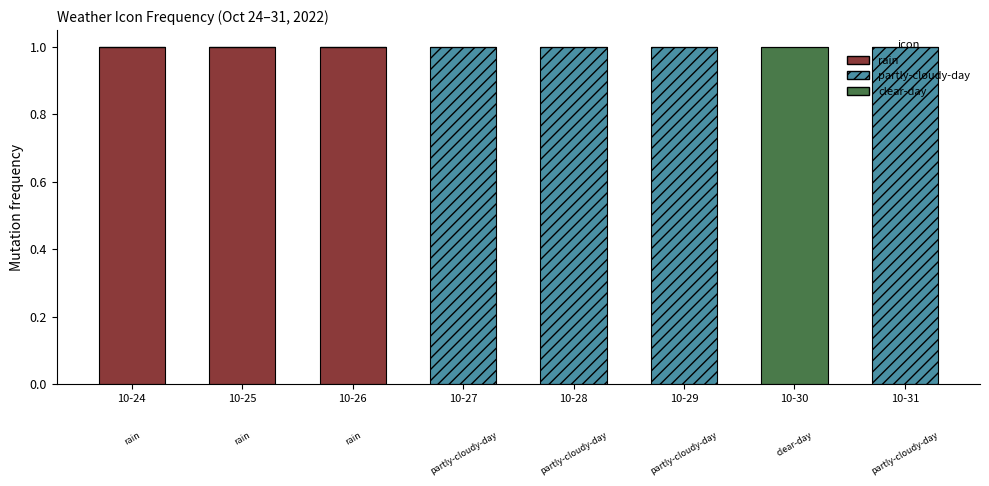

The value of rain at 10-27 is 0. True or false?

True